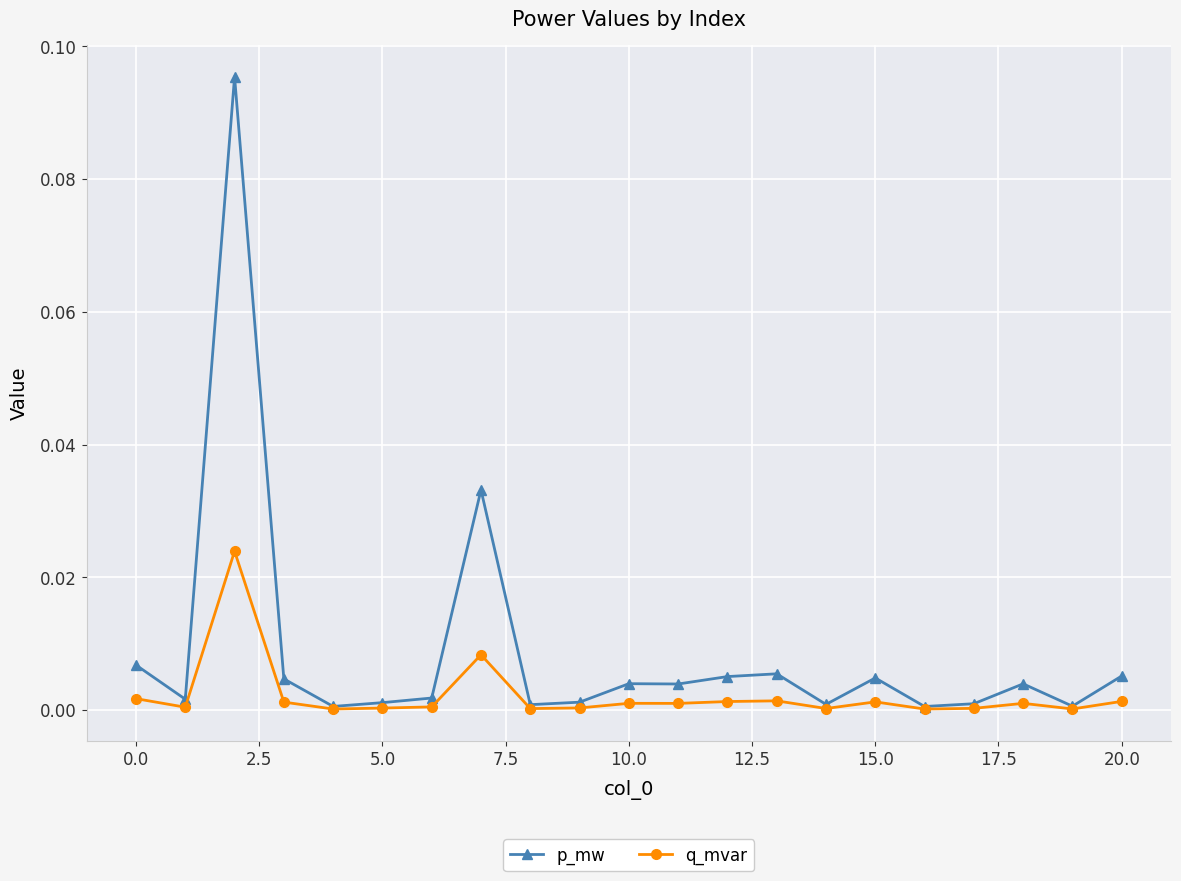

Which series has the largest range (max minus min)?

p_mw